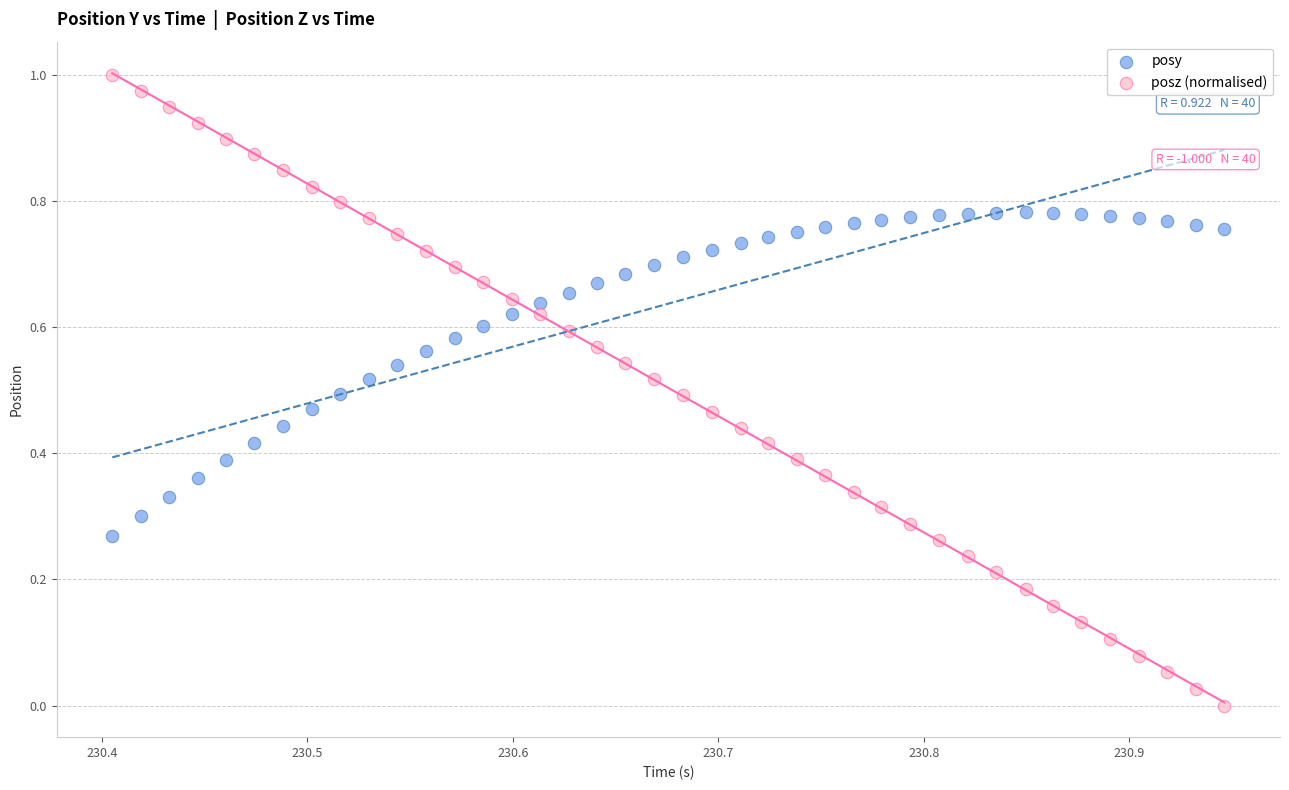

What are all the series names shown in the legend?

posy, posz (normalised)